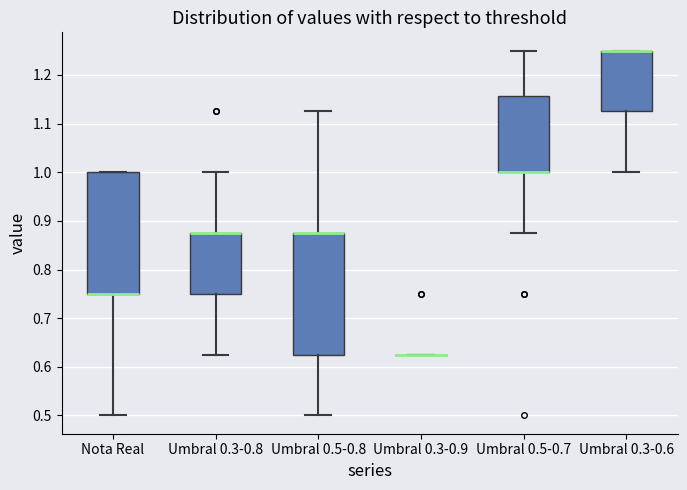

Reading left to right, read every box against the y-axis: the position of its median line, the range the box covers, and the ends of its whiskers. The values are not printed on the chart, so give them approximately, as read against the axis.

Nota Real: median 0.75 (drawn on the box's lower edge), box 0.75 to 1.00, whiskers 0.50 to 1.00
Umbral 0.3-0.8: median 0.88 (drawn on the box's upper edge), box 0.75 to 0.88, whiskers 0.63 to 1.00
Umbral 0.5-0.8: median 0.88 (drawn on the box's upper edge), box 0.63 to 0.88, whiskers 0.50 to 1.13
Umbral 0.3-0.9: box collapsed to a line at 0.63, whiskers 0.63 to 0.63
Umbral 0.5-0.7: median 1.00 (drawn on the box's lower edge), box 1.00 to 1.16, whiskers 0.88 to 1.25
Umbral 0.3-0.6: median 1.25 (drawn on the box's upper edge), box 1.13 to 1.25, whiskers 1.00 to 1.25